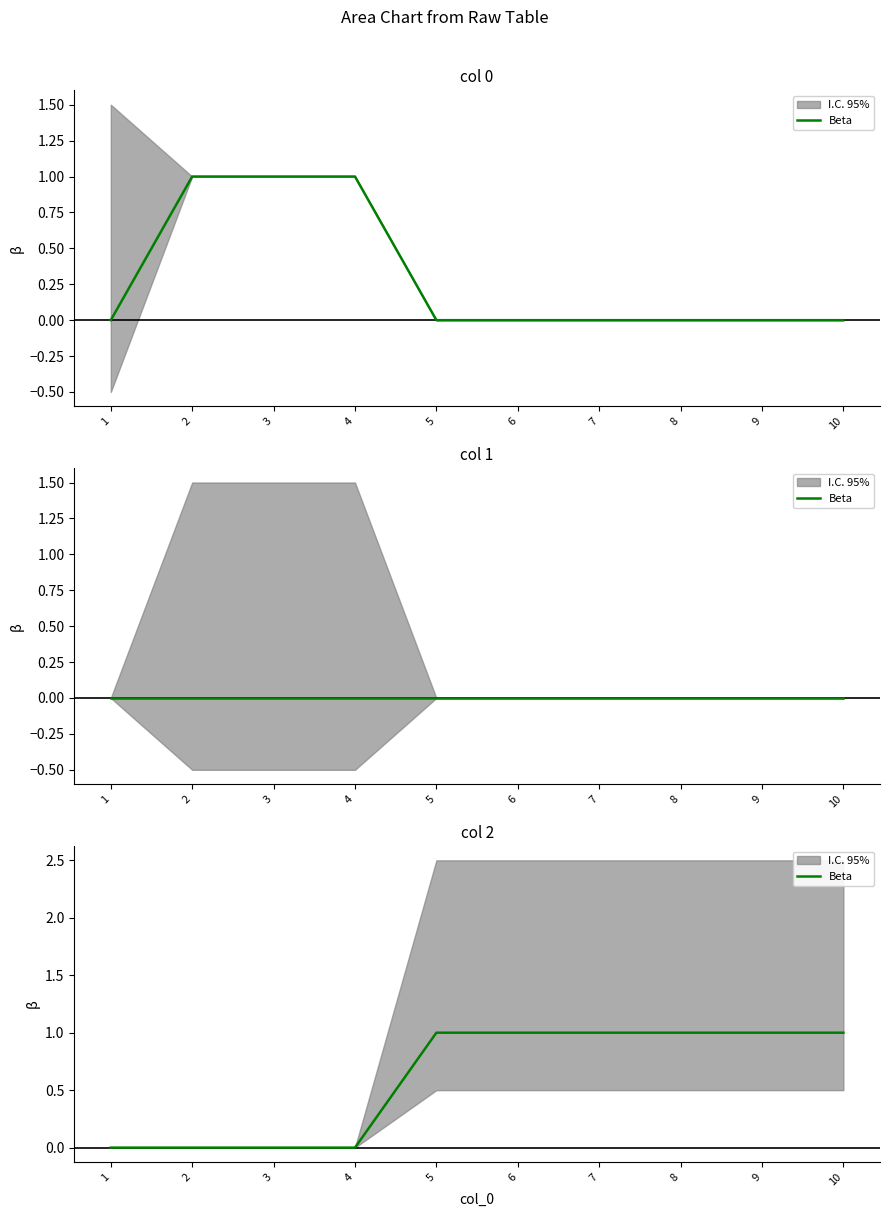

What is the change in value from 4 to 5?

+1